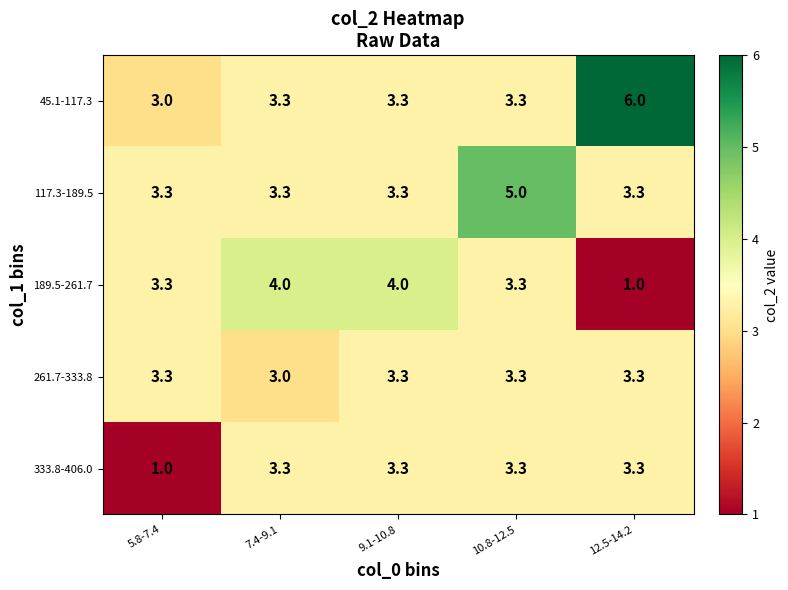

Which category has the highest value across all series?

12.5-14.2